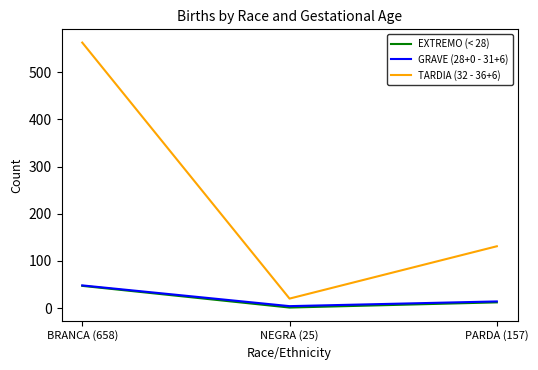

At how many categories does at least one series exceed 77?

2